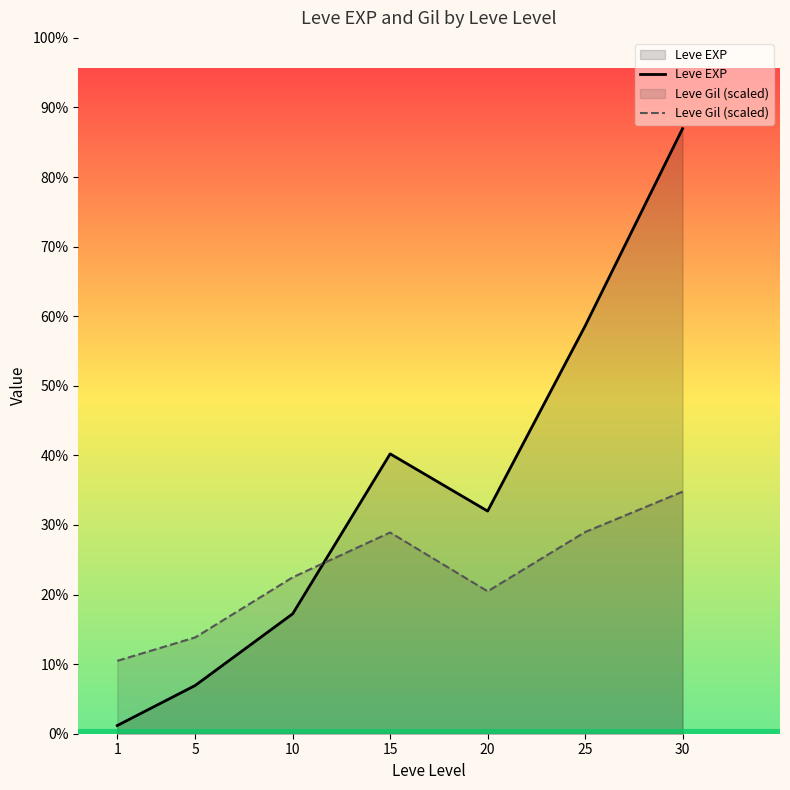

Does the chart have visible grid lines?

No